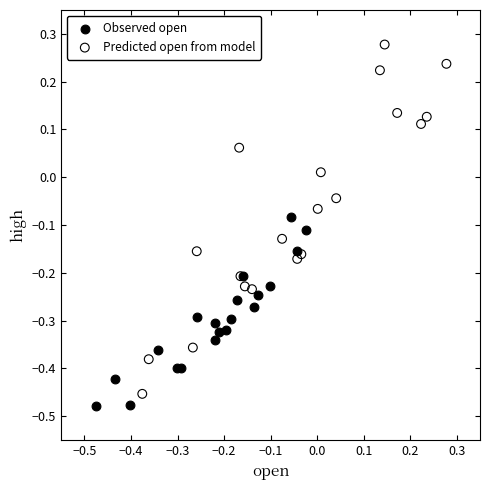

Which series reaches the minimum Y coordinate?

Observed open